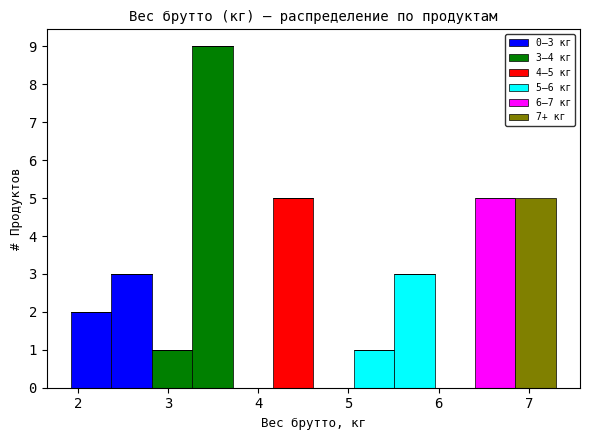

Which range on the x-axis has the tallest stacked bar (by total height)?

3.3 to 3.7